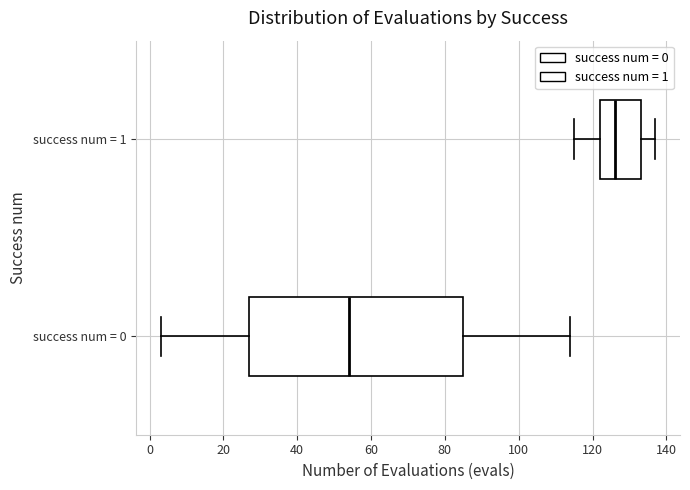

Where is the left edge of the box for success num = 1 on the x-axis? The values are not printed on the chart, so give them approximately, as read against the axis.

122